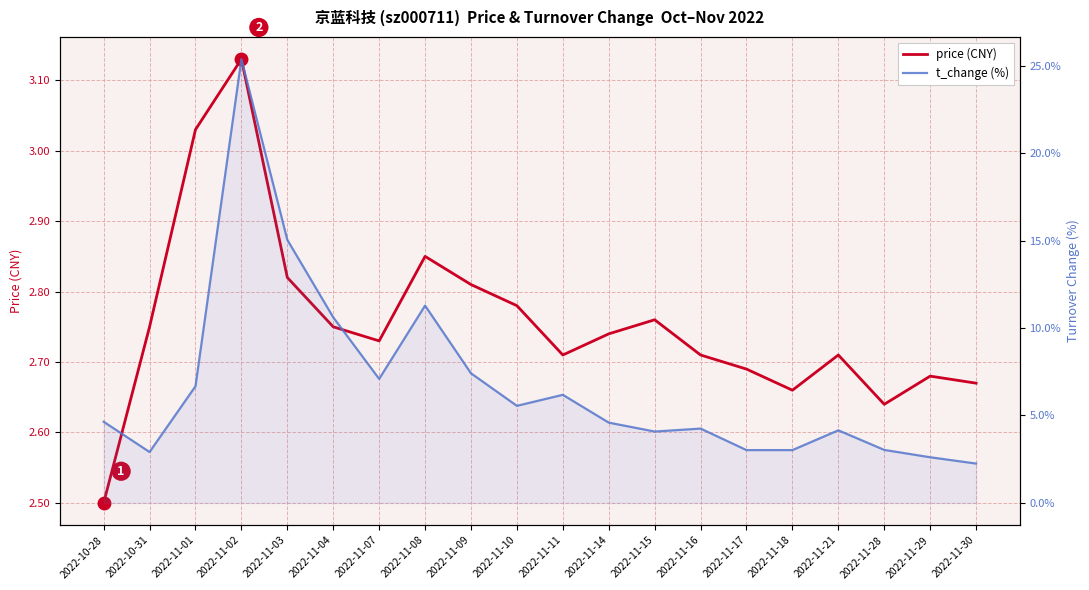

What position from the left is 2022-11-10?

10